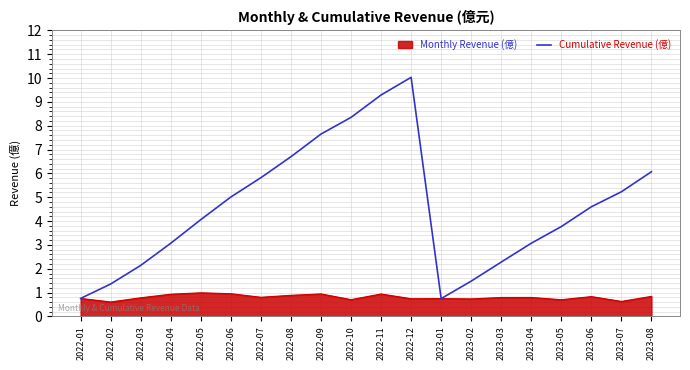

At 2022-06, list the series in order from smallest to largest.

Monthly Revenue (億), Cumulative Revenue (億)